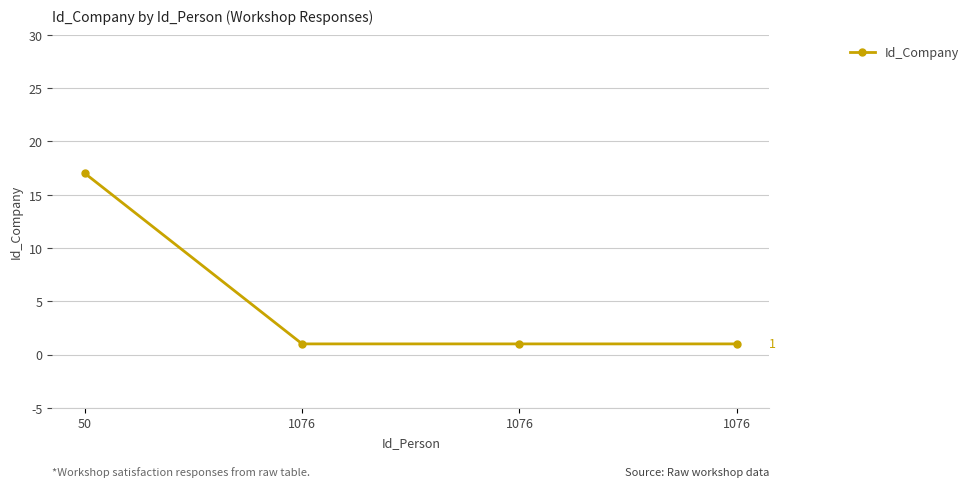

Does the chart display data point markers on the line(s)?

Yes